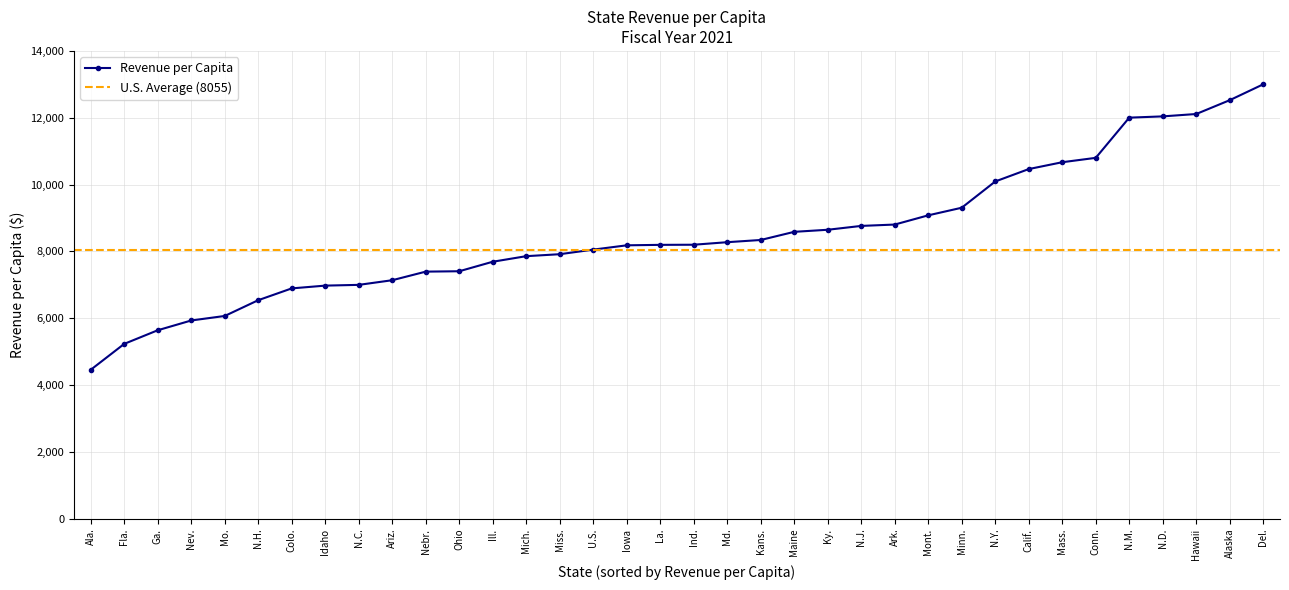

How many data points are above 8201?

18